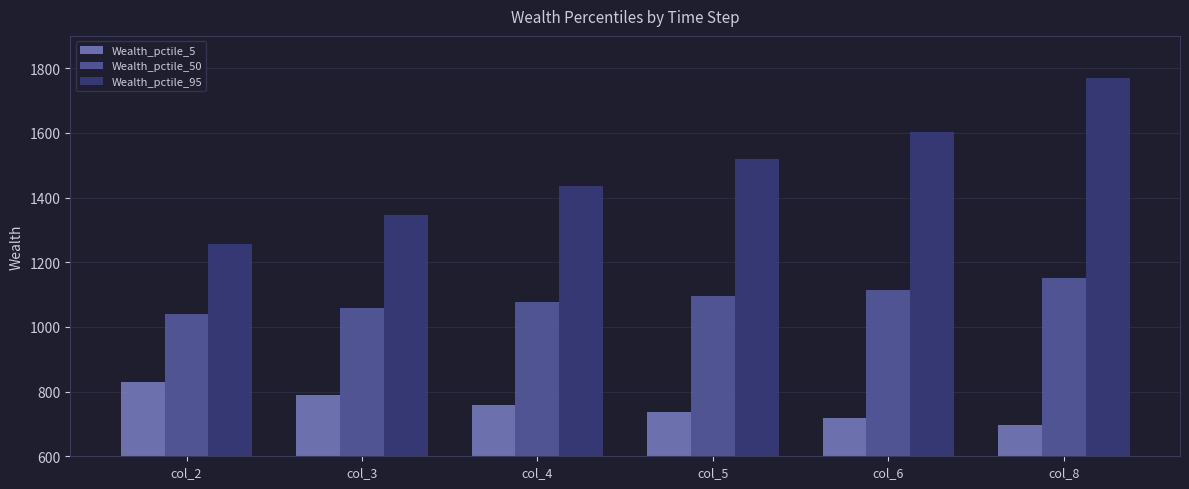

True or false: Wealth_pctile_50 has a value of 1058.3 at col_3.

True